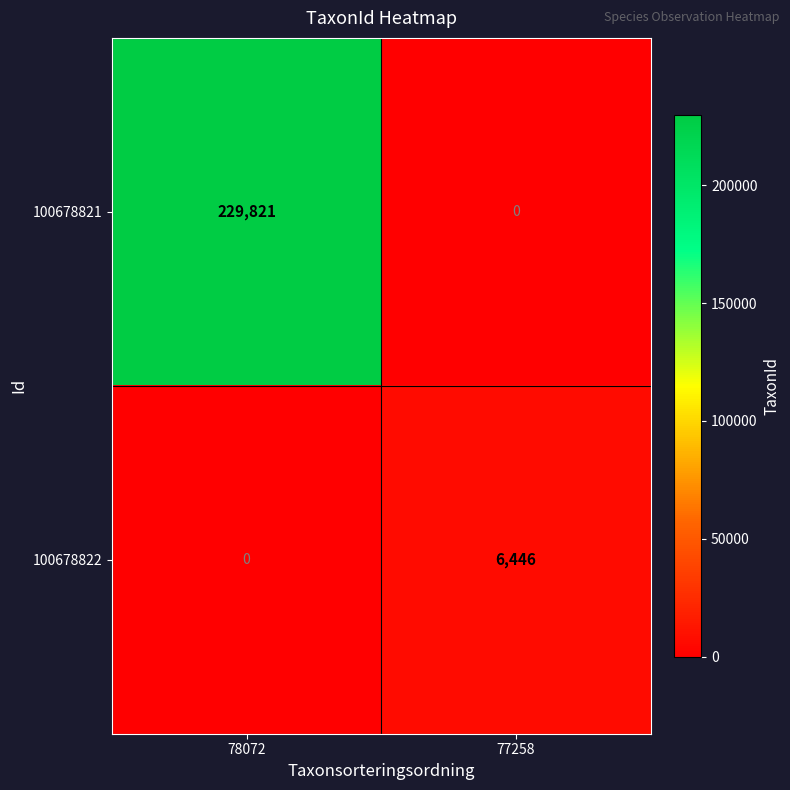

Rank the series by their average value, from lowest to highest.

100678822, 100678821